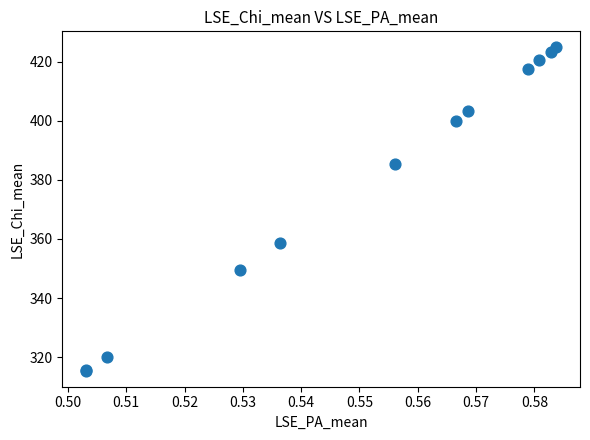

What Y value in the scatter plot is closest to 370?

358.6